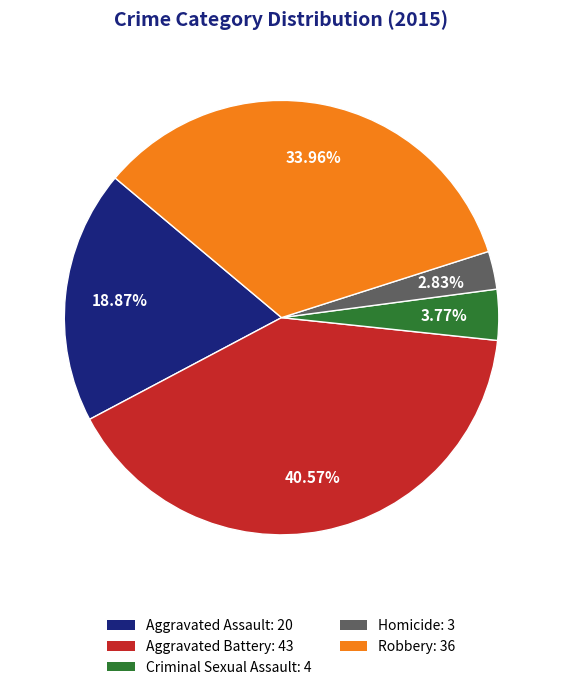

Does Homicide represent more than half of the total?

No